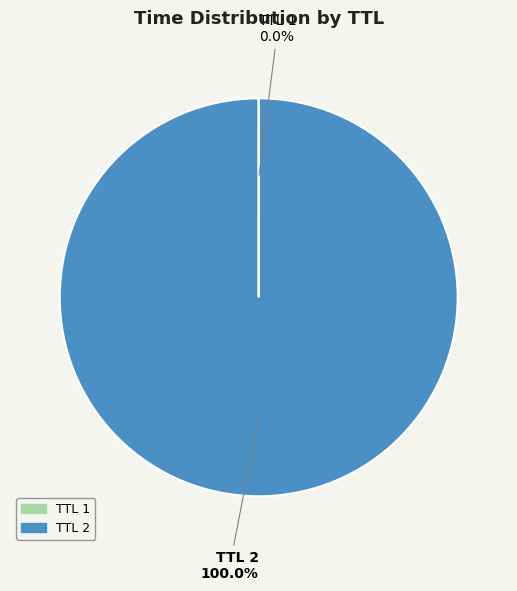

Does TTL 2 represent more than half of the total?

Yes